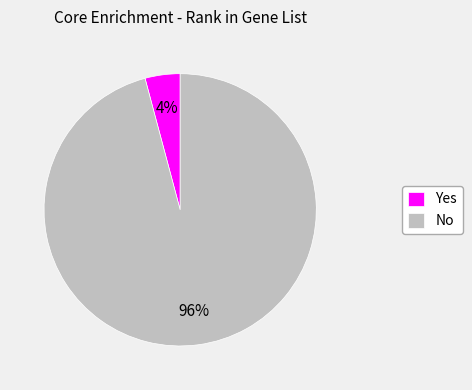

Is it true that Yes is 4% of the pie?

True